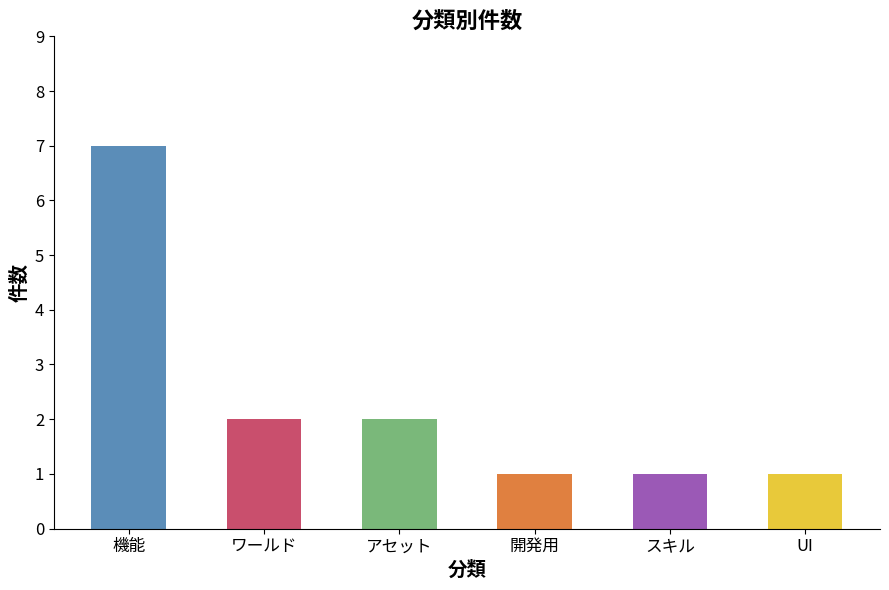

How many distinct data groups are displayed?

1